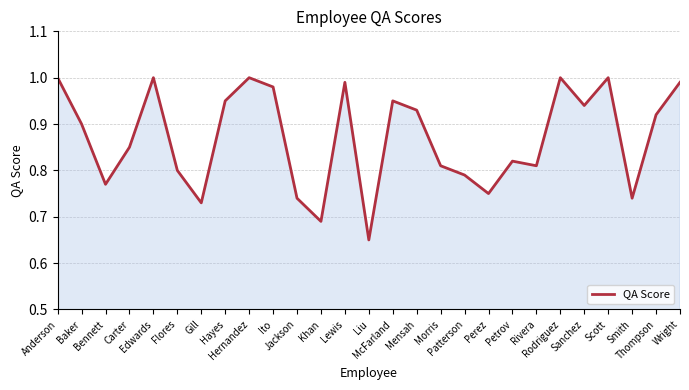

Read the value at Edwards.

1.0